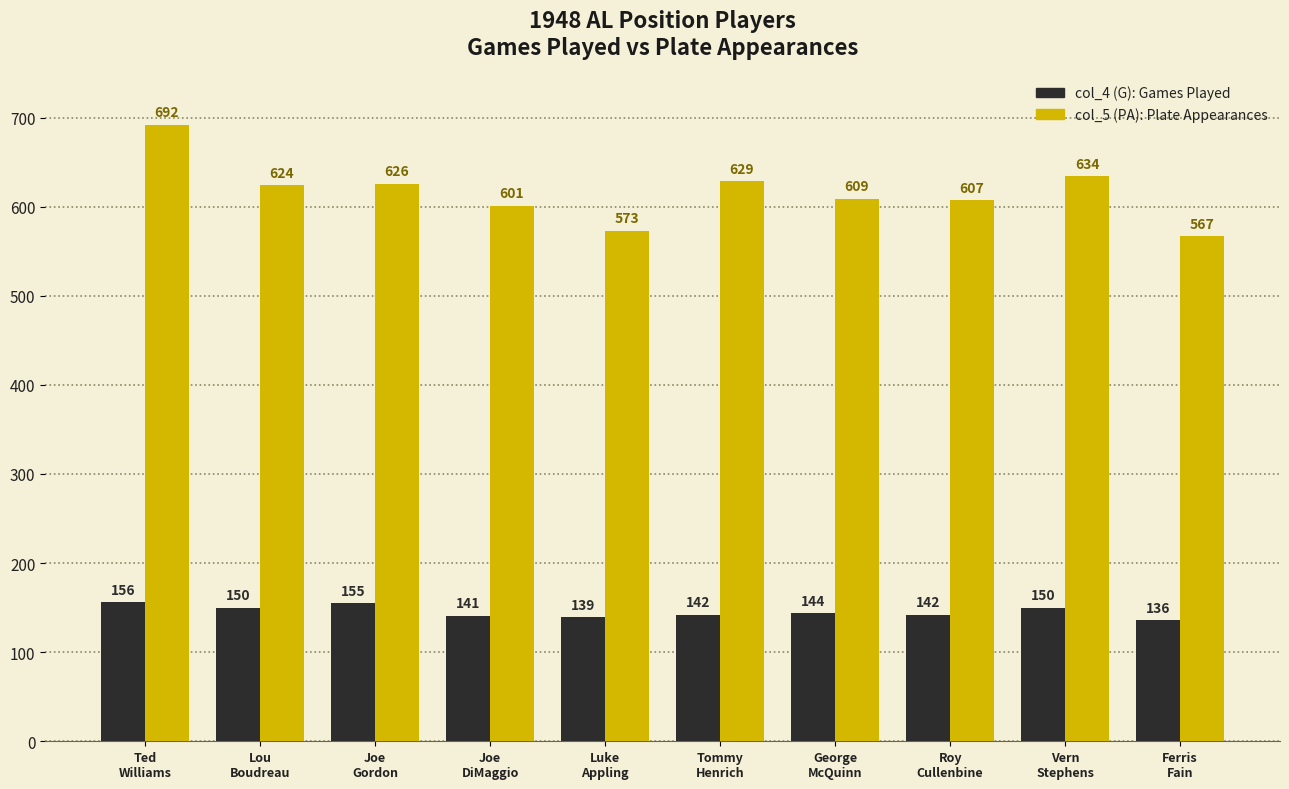

What is the total value across all series at Ferris
Fain?

703